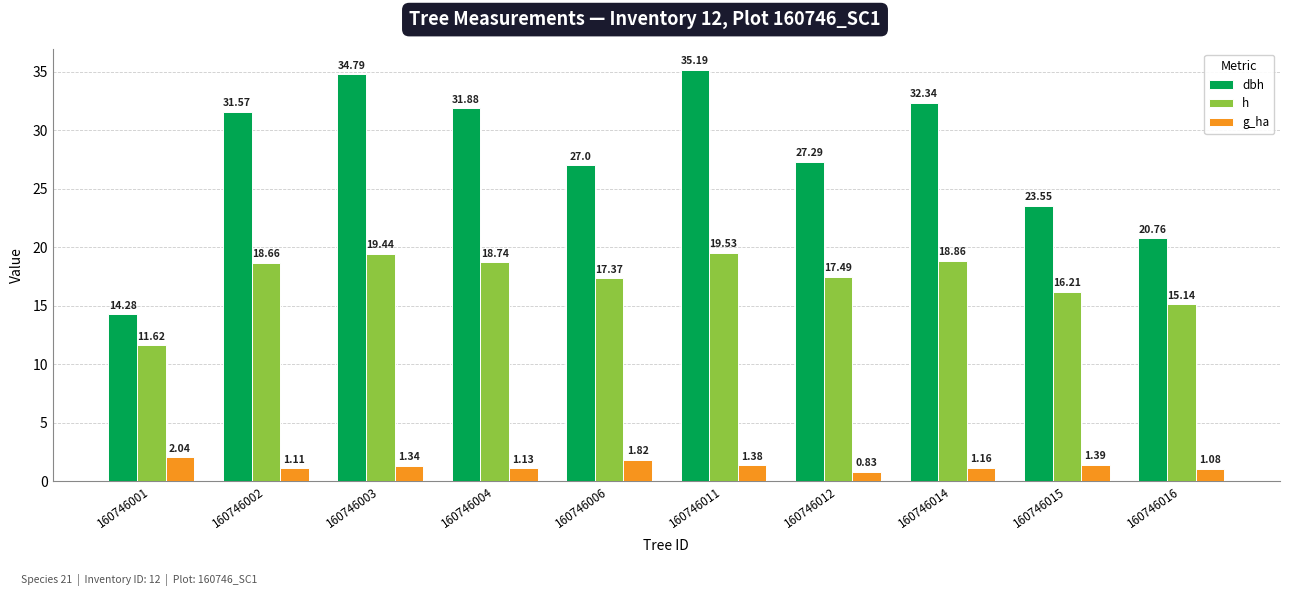

What is the minimum value for h?

11.6